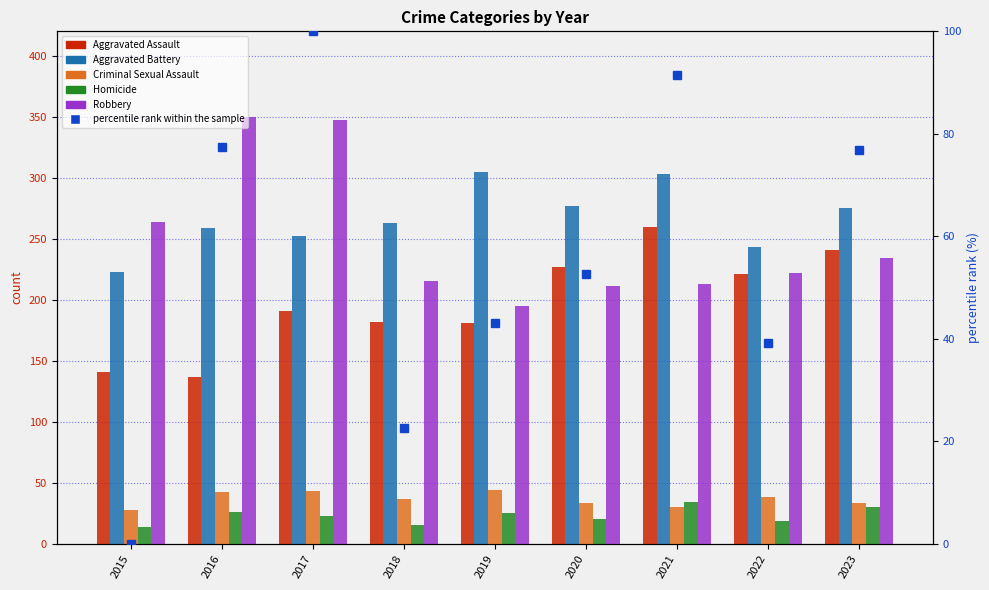

True or false: Homicide has a value of 33.1 at 2017.

False